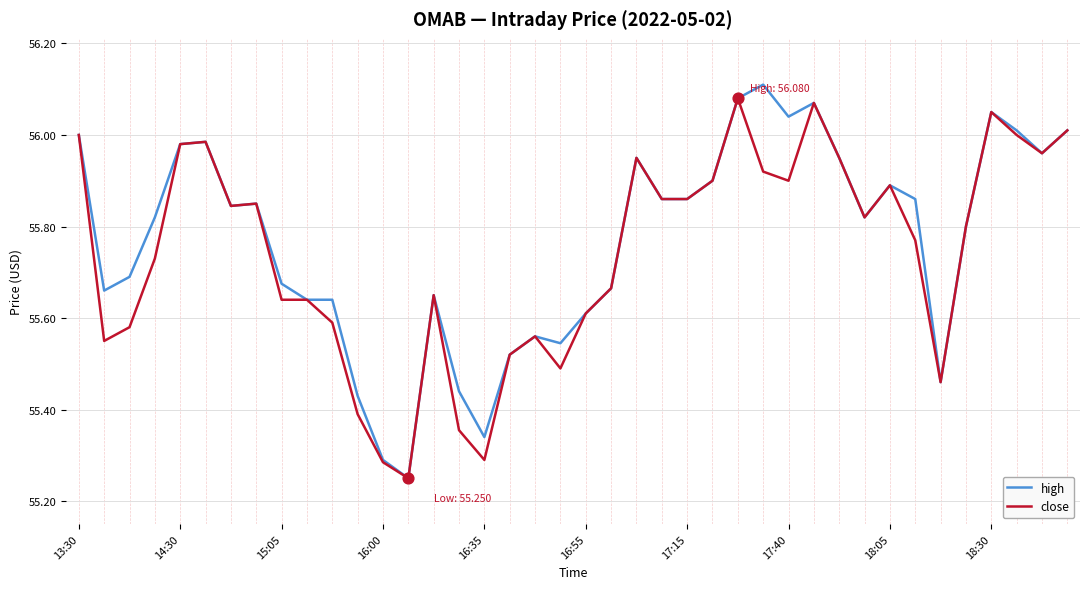

What are all the series names shown in the legend?

high, close